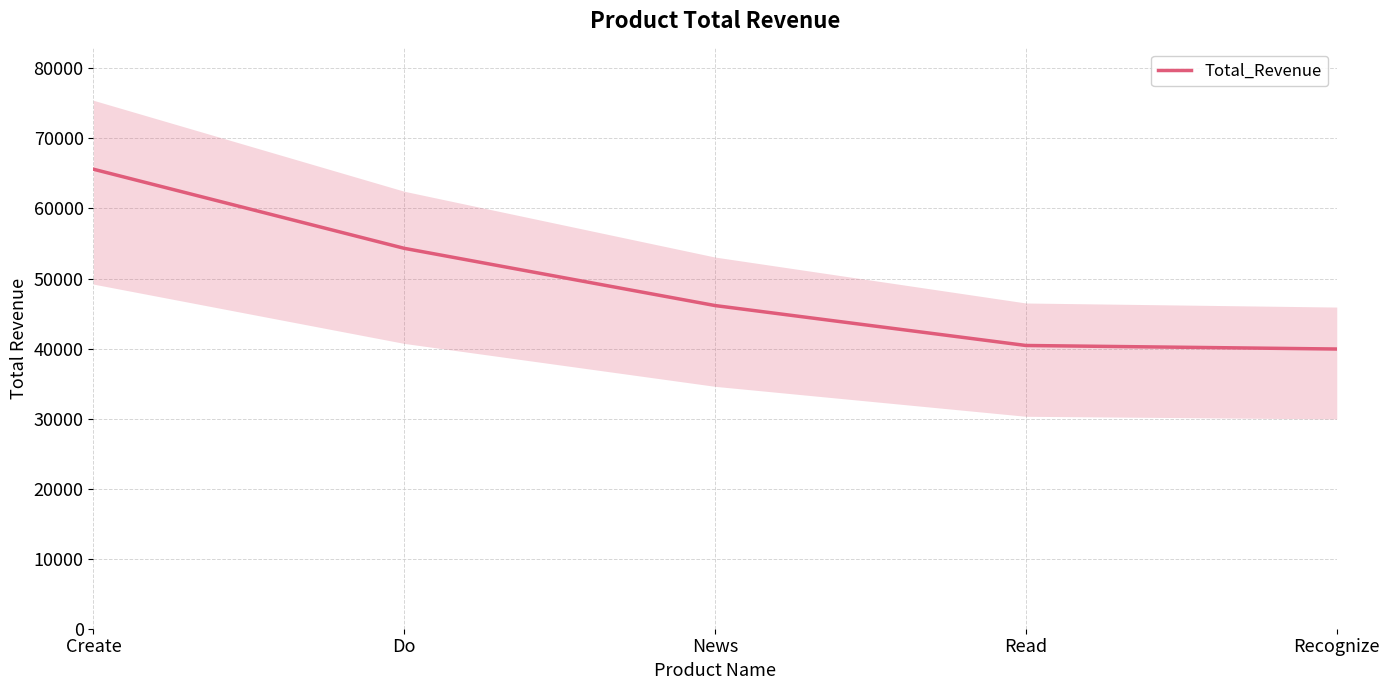

List the labels in order of value, smallest first.

Recognize, Read, News, Do, Create